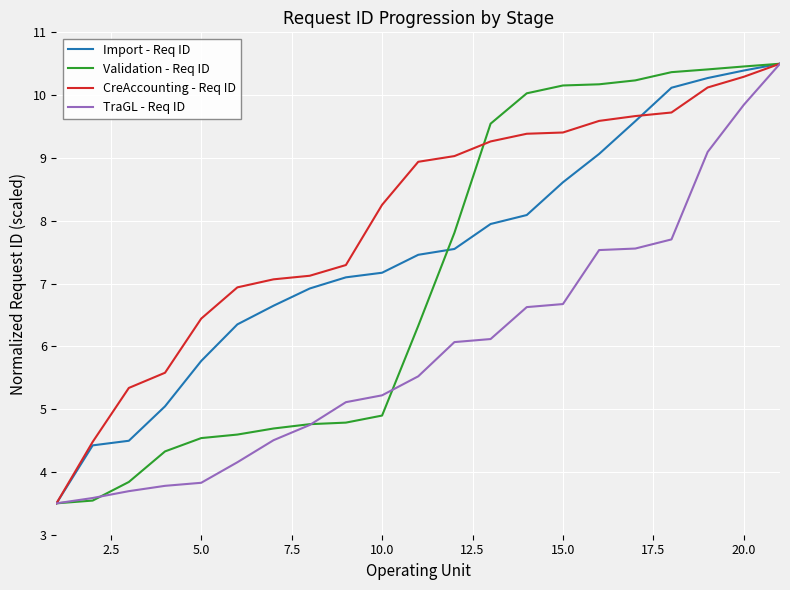

List the series in order of their overall mean, highest first.

CreAccounting - Req ID, Import - Req ID, Validation - Req ID, TraGL - Req ID